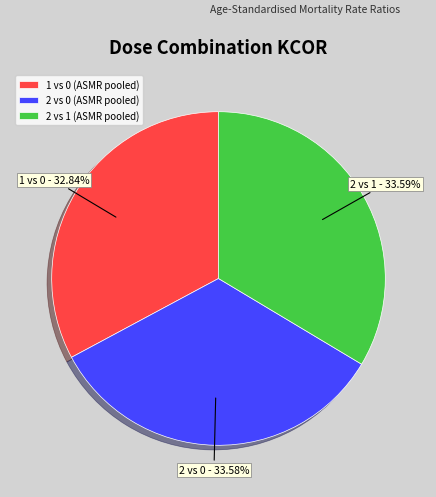

What is the smallest slice in the pie chart?

1 vs 0 (ASMR pooled)